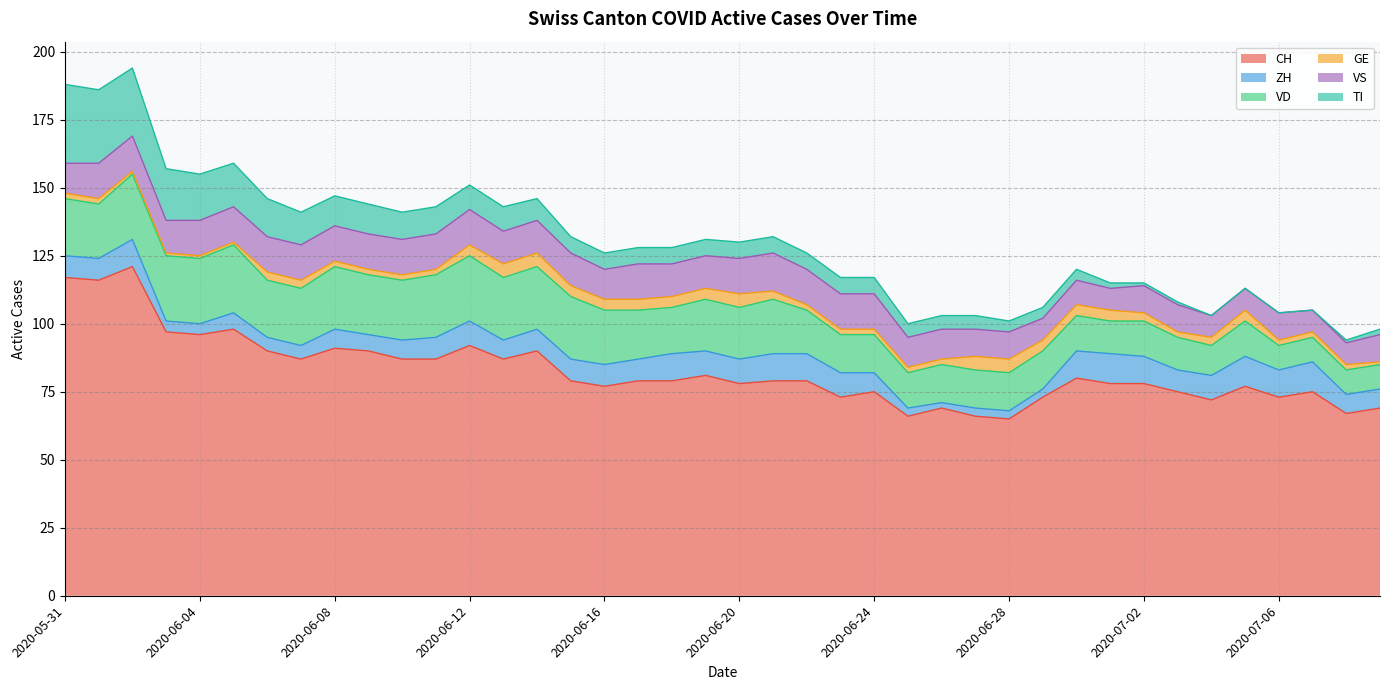

The VD series shows 9 at 2020-07-07. True or false?

True